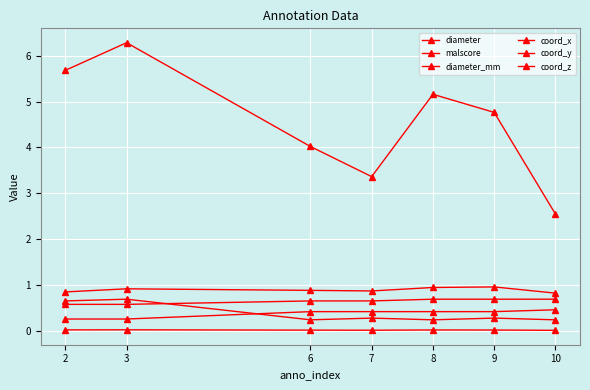

In diameter, how many points are lower than both neighbors (excluding endpoints)?

1